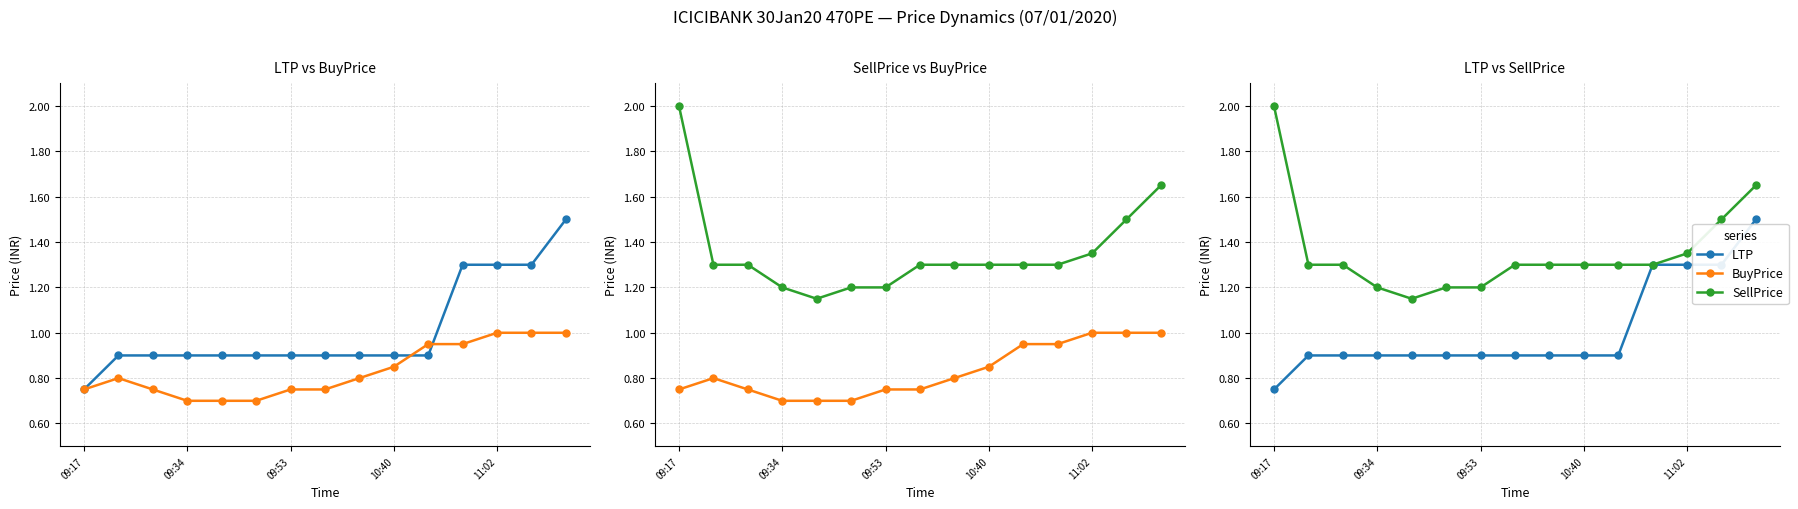

Rank the series by their average value, from lowest to highest.

BuyPrice, LTP, SellPrice